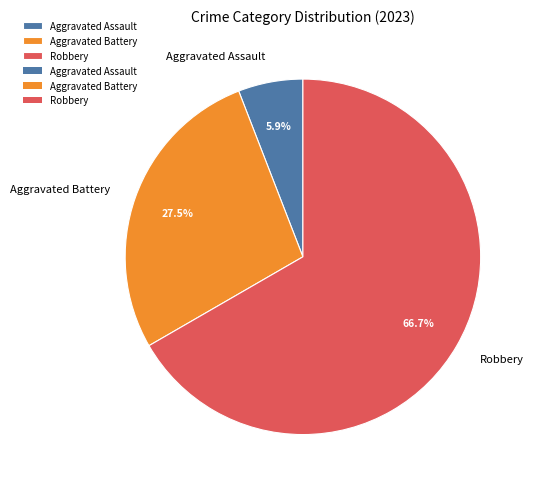

Which category has the smallest portion of the pie?

Aggravated Assault